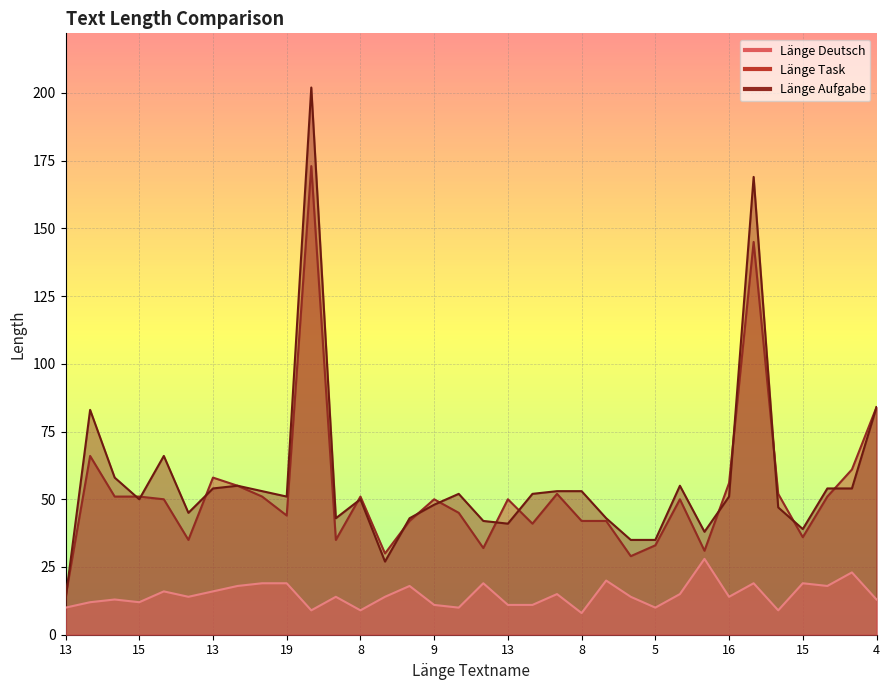

What is the label of the 7th point from the right?

16